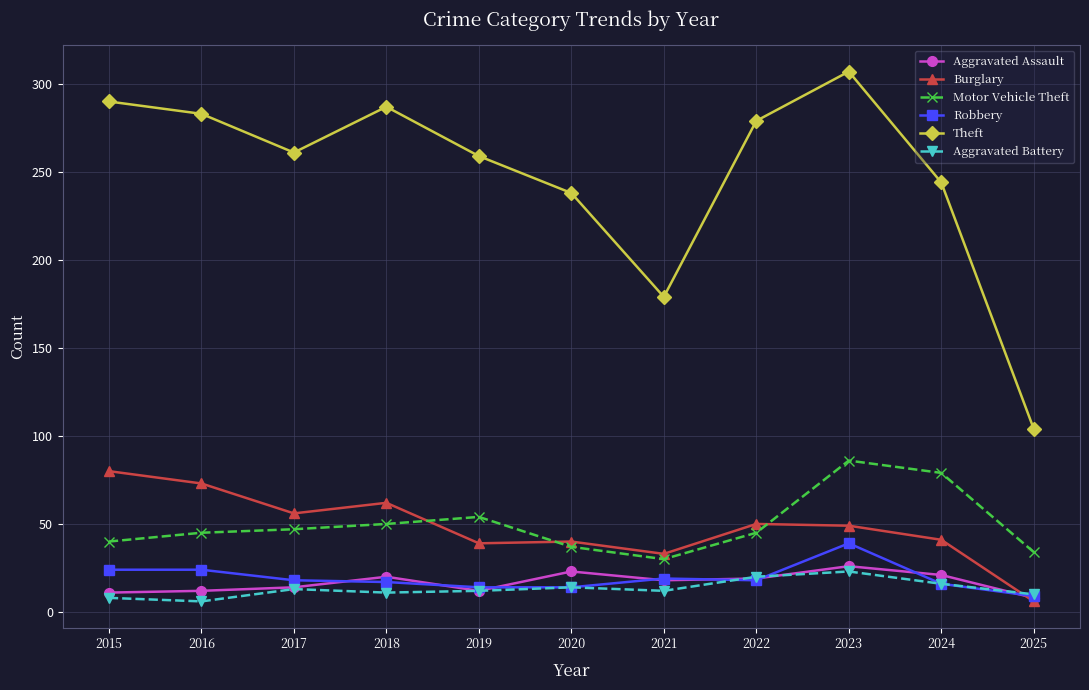

Does the chart have visible grid lines?

Yes